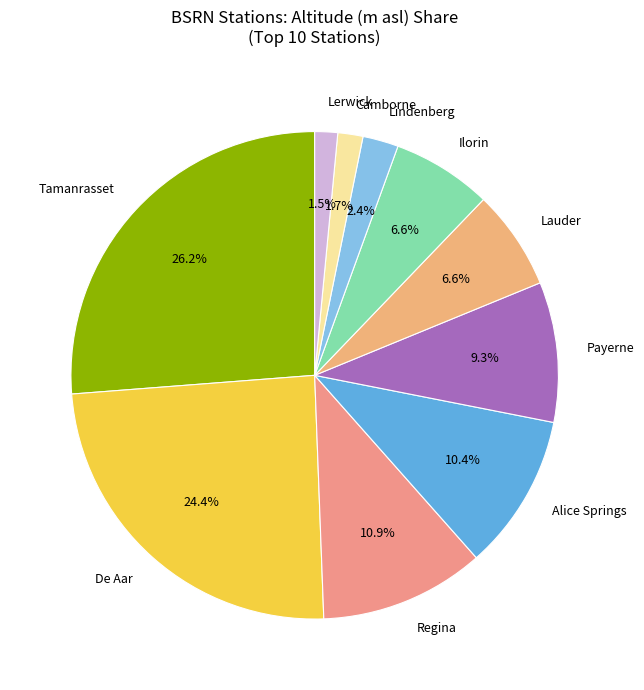

Between Lindenberg and Alice Springs, which is larger?

Alice Springs